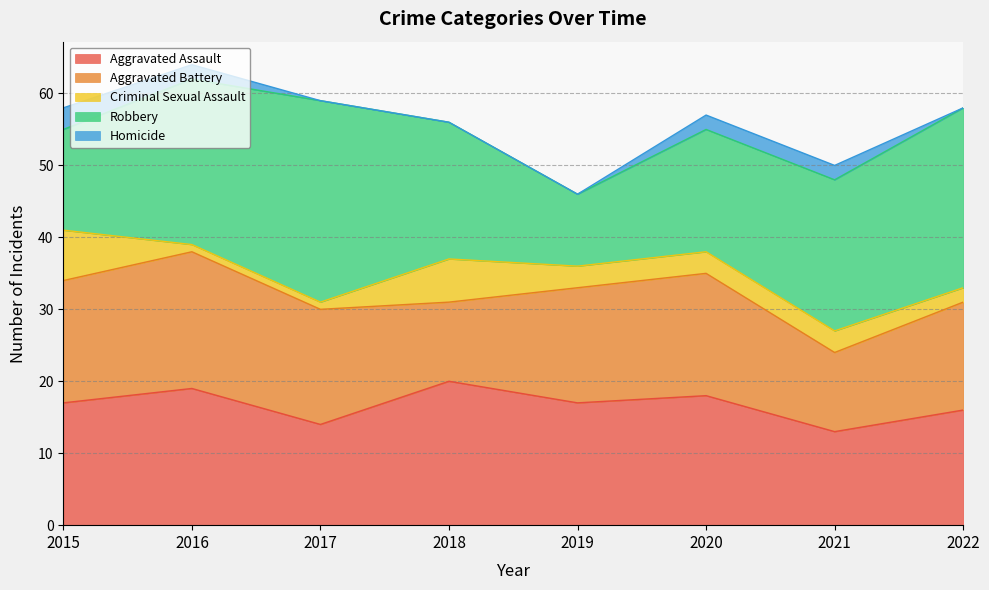

What is the value of the Aggravated Battery point at the 7th from the left?

11